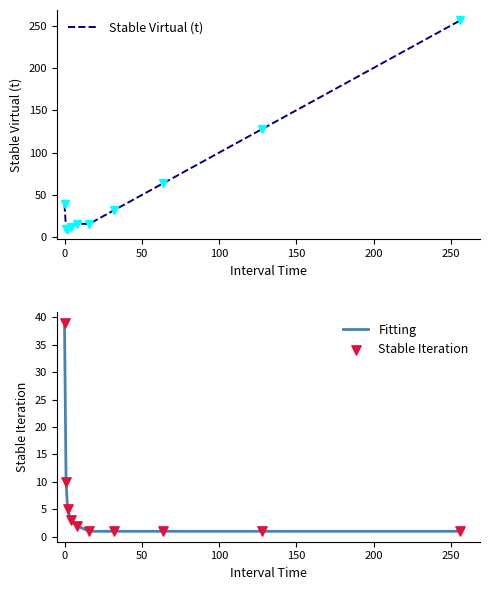

What is the maximum value for Fitting?

39